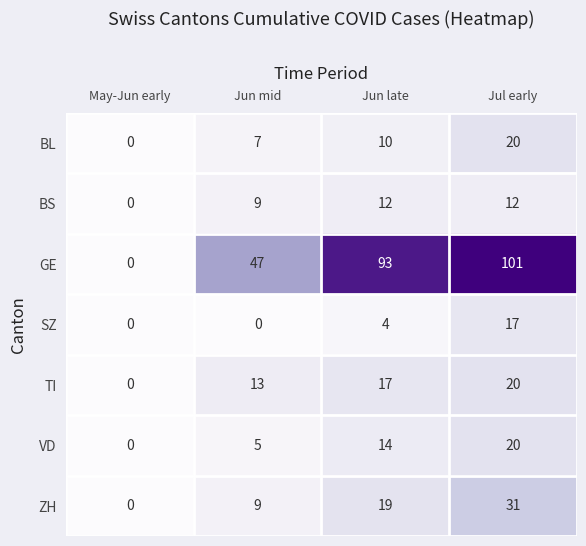

What is the difference between the BS values at May-Jun early and Jun mid?

9